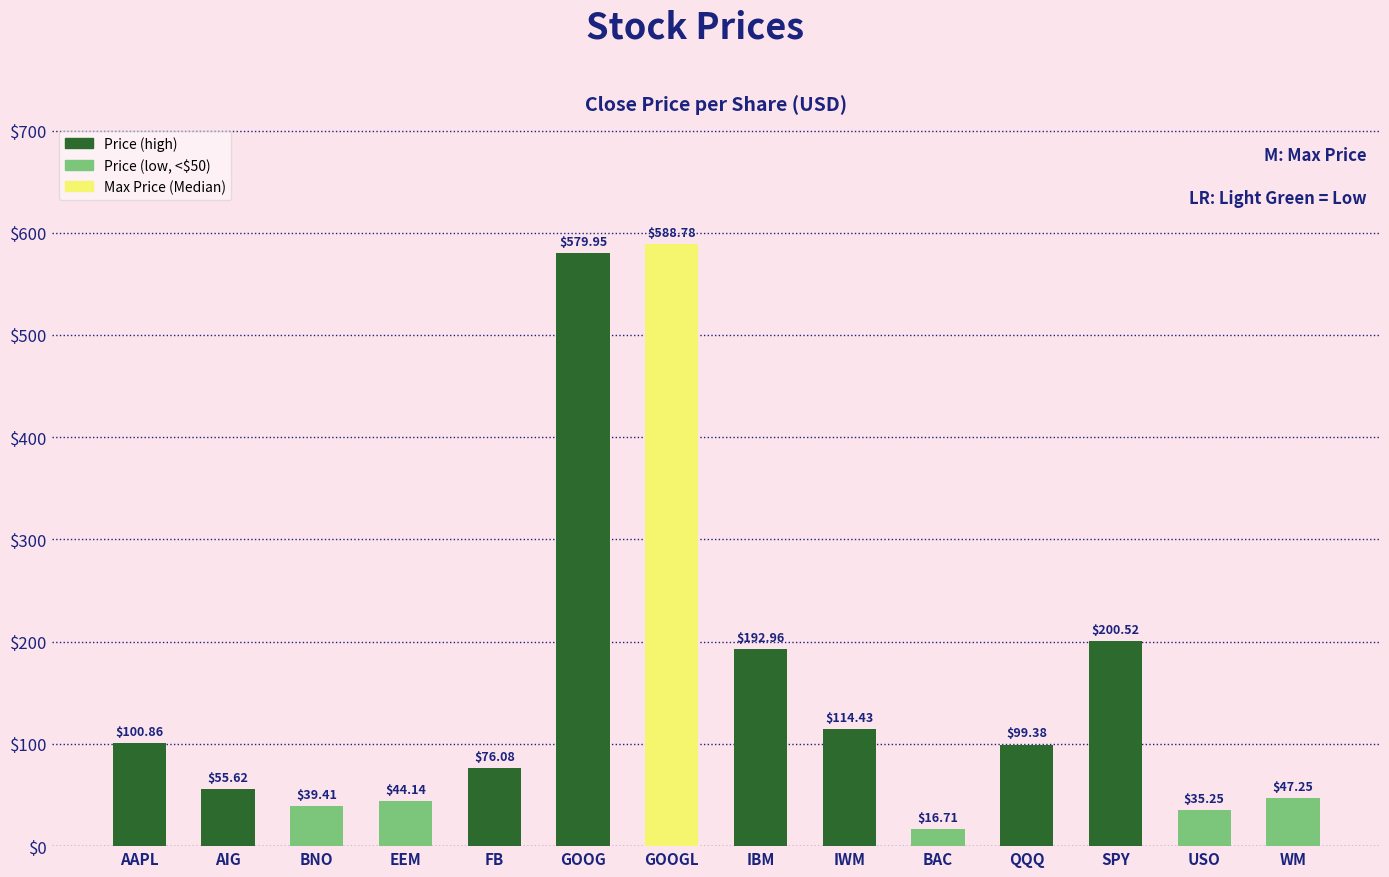

What is the greatest value displayed?

588.8